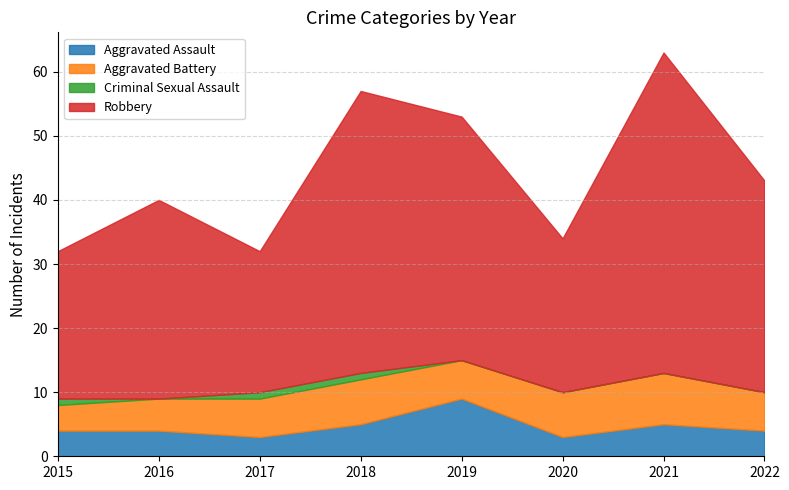

Rank the categories by Aggravated Assault value from lowest to highest.

2017, 2020, 2015, 2016, 2022, 2018, 2021, 2019